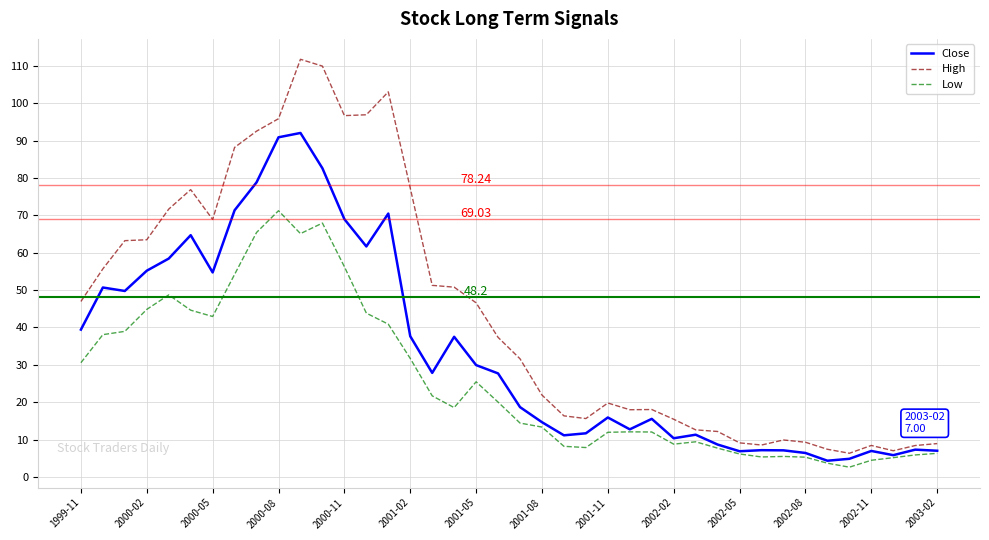

Rank the series by their maximum value, from lowest to highest.

Low, Close, High